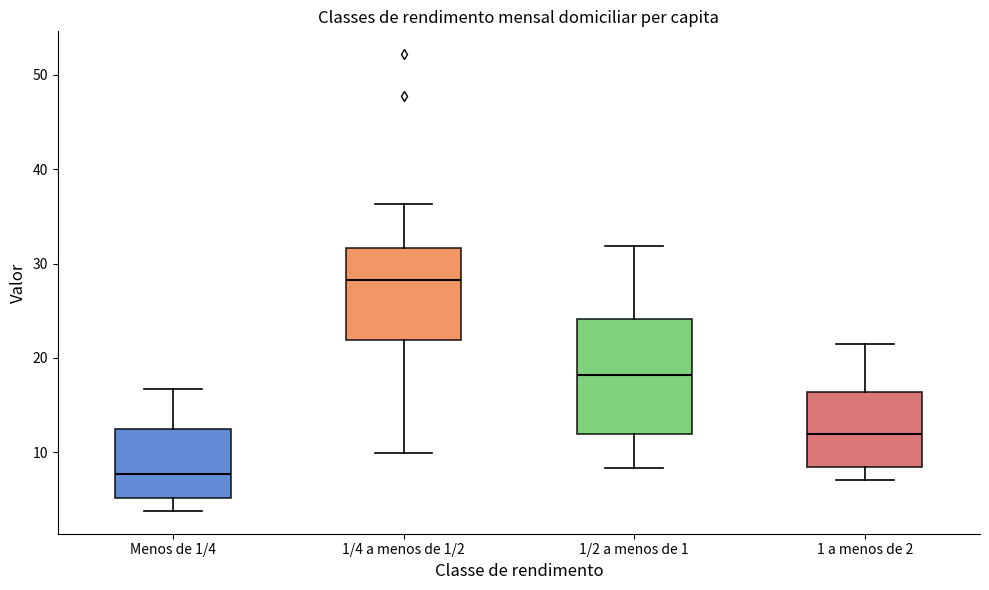

Reading left to right, transcribe this box plot: for each box, give where its median line is, the range the box spans, and where its two whiskers end, as read against the y-axis. The values are not printed on the chart, so give them approximately, as read against the axis.

Menos de 1/4: median 8, box 5 to 12, whiskers 4 to 17
1/4 a menos de 1/2: median 28, box 22 to 32, whiskers 10 to 36
1/2 a menos de 1: median 18, box 12 to 24, whiskers 8 to 32
1 a menos de 2: median 12, box 8 to 16, whiskers 7 to 21